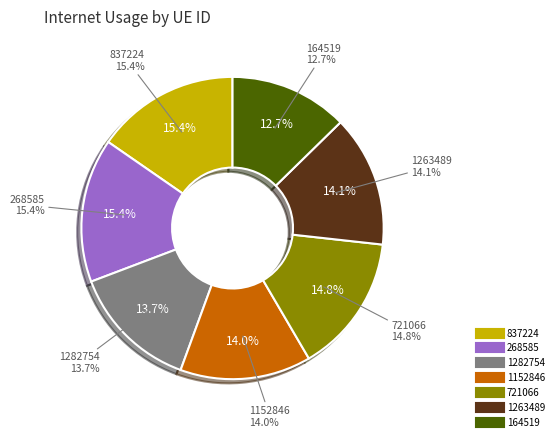

How many slices are in this pie chart?

7